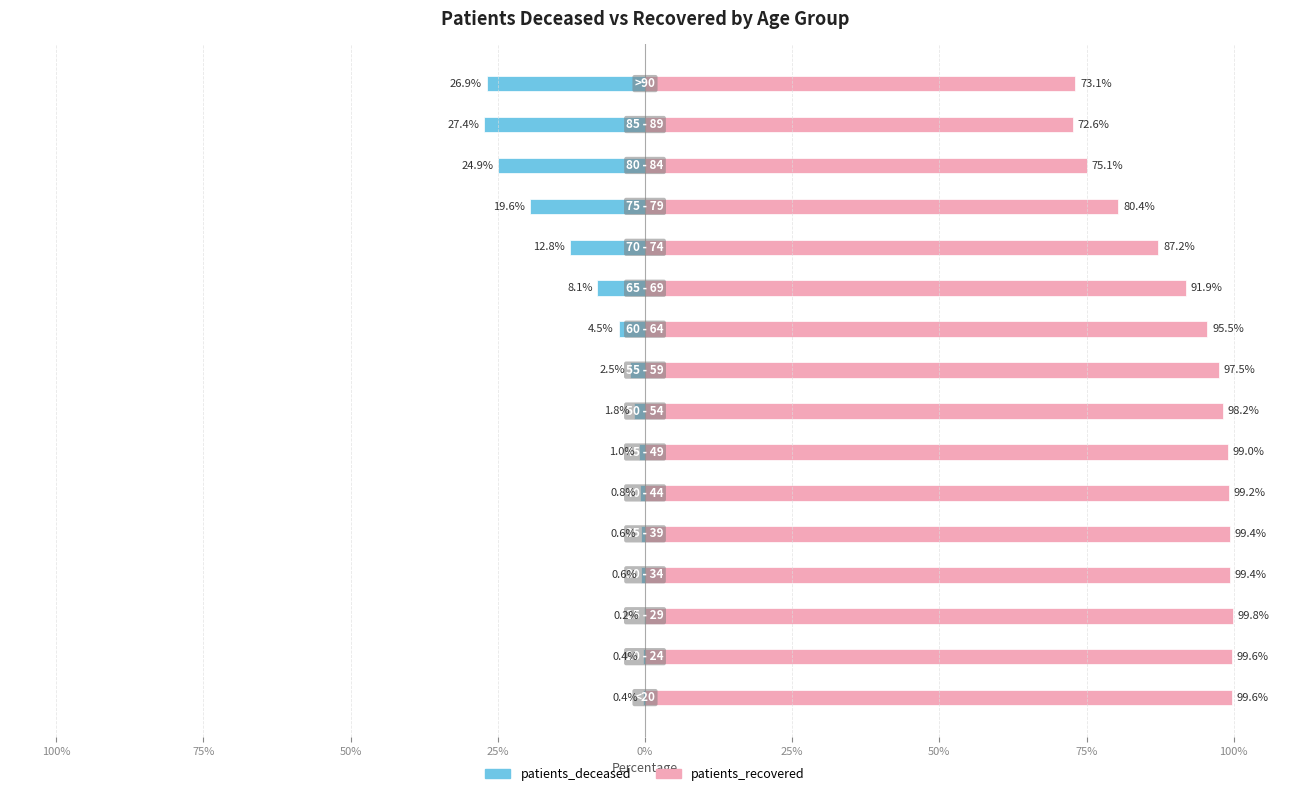

What is the value of the patients_deceased bar at the 7th from the left?

-0.6